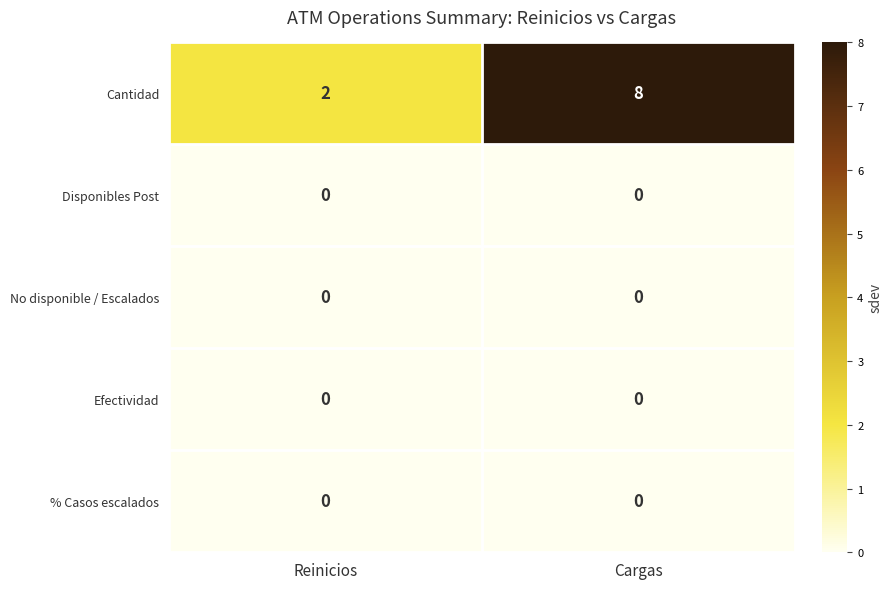

Reading left to right, transcribe all the data shown in this chart.

Cantidad: 2	8
Disponibles Post: 0	0
No disponible / Escalados: 0	0
Efectividad: 0	0
% Casos escalados: 0	0